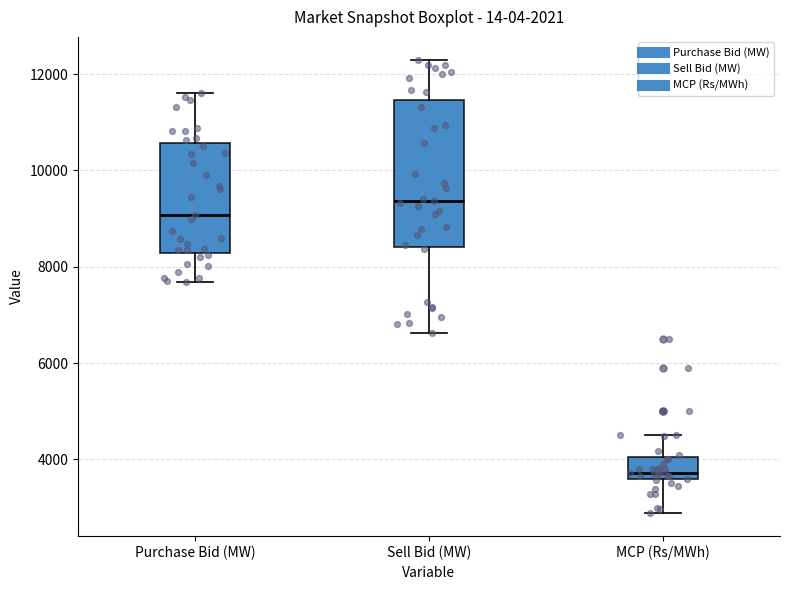

Which box is the tallest, from its lower edge to its upper edge?

Sell Bid (MW)